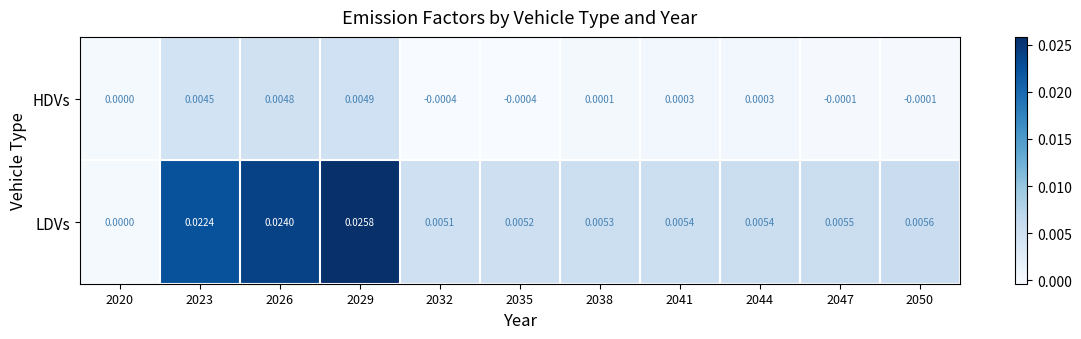

Which series has the largest total across all categories?

LDVs